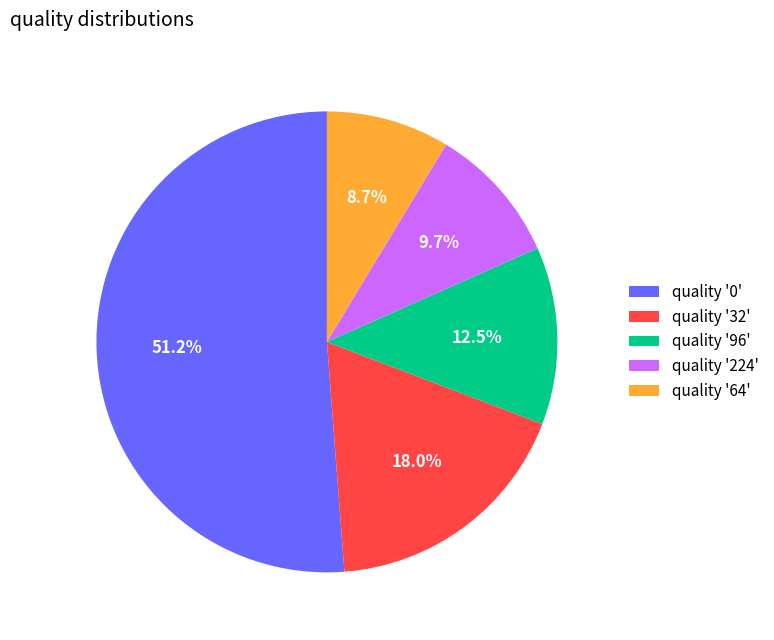

Rank the categories by value from highest to lowest.

quality '0', quality '32', quality '96', quality '224', quality '64'